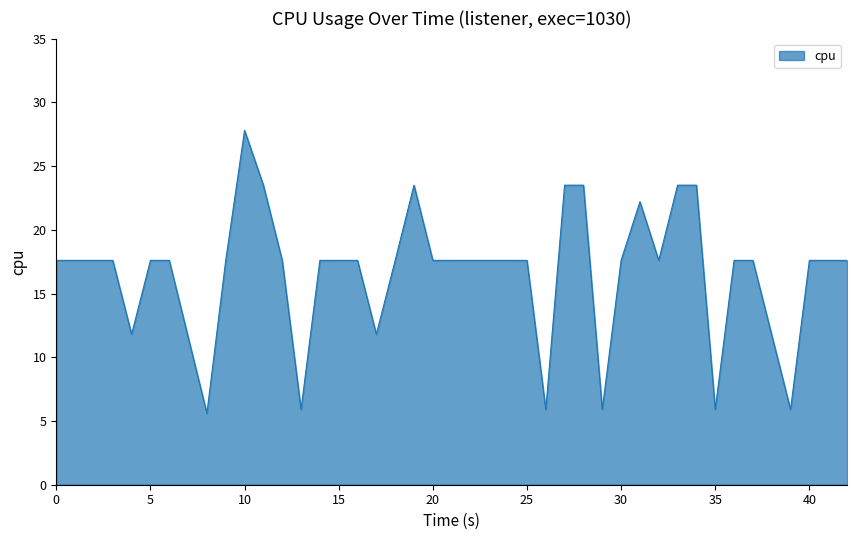

What is the smallest value displayed?

5.6